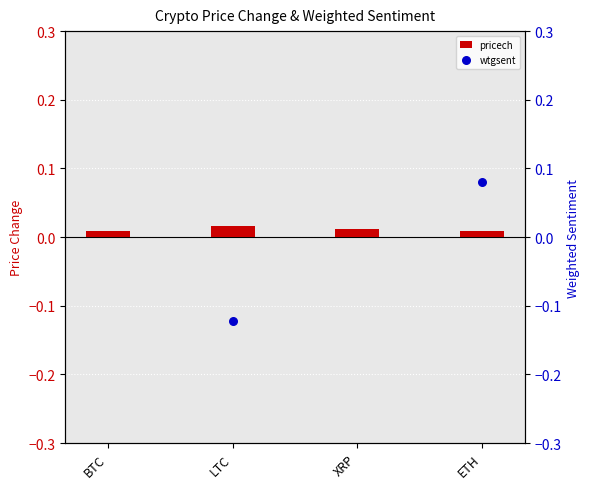

Which series reaches the maximum Y coordinate?

wtgsent